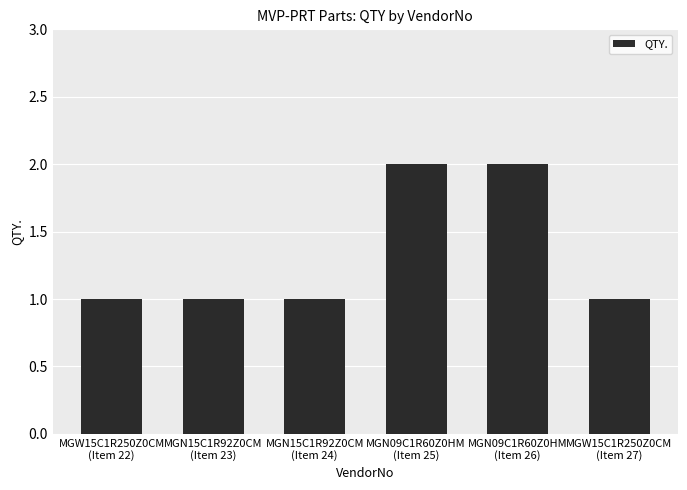

What is the value of the 4th bar from the left?

2